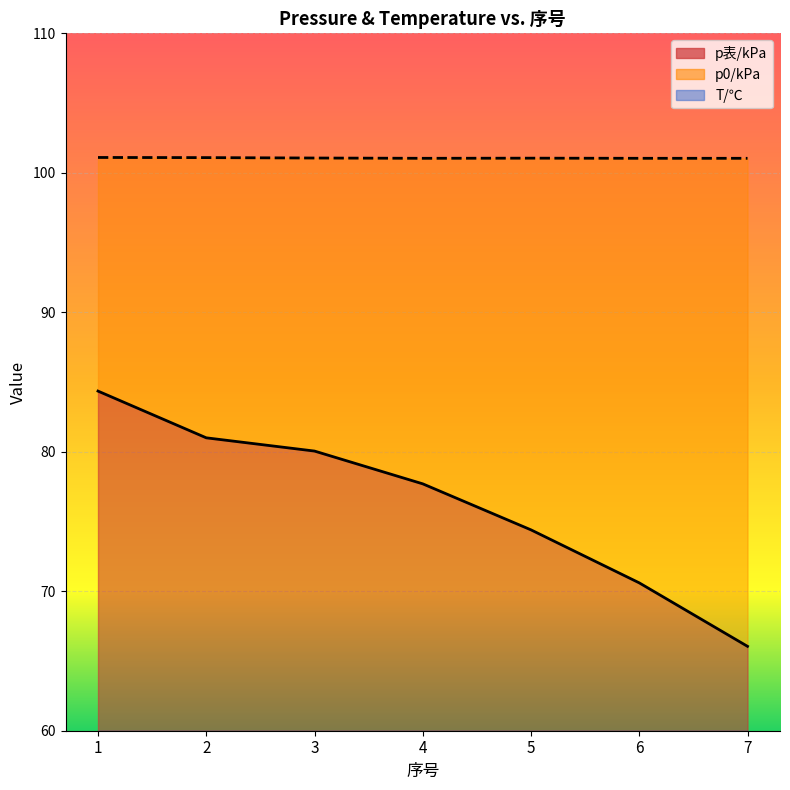

At which label does p表/kPa reach its peak?

1